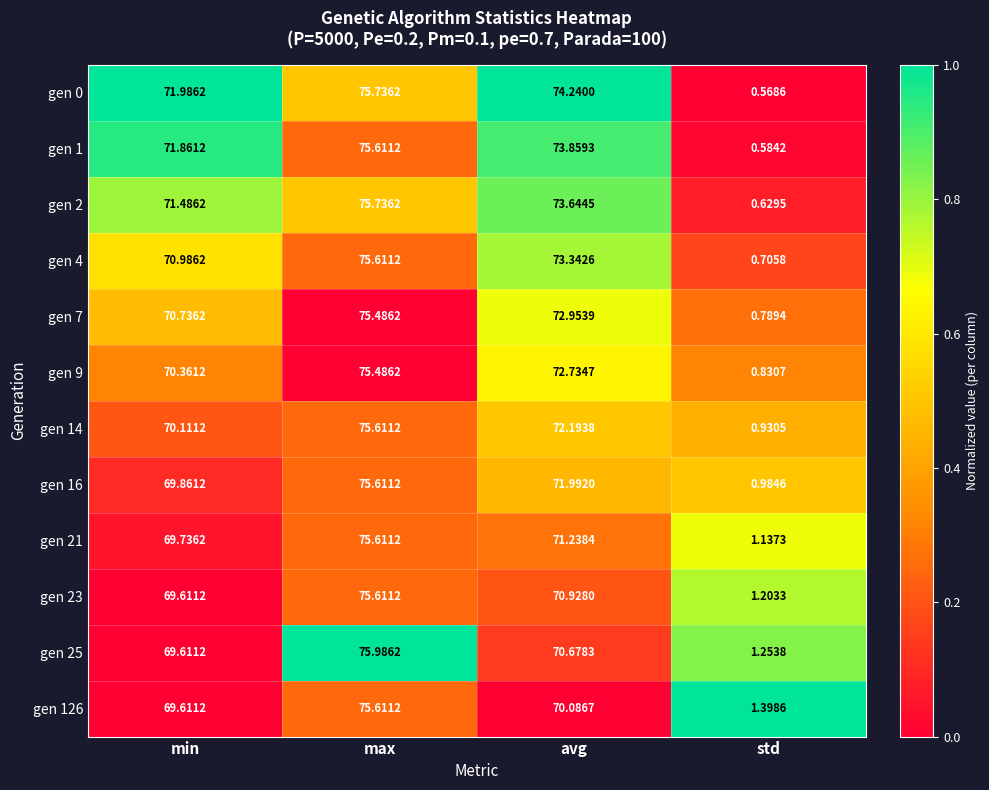

Rank the categories by gen 7 value from lowest to highest.

std, min, avg, max